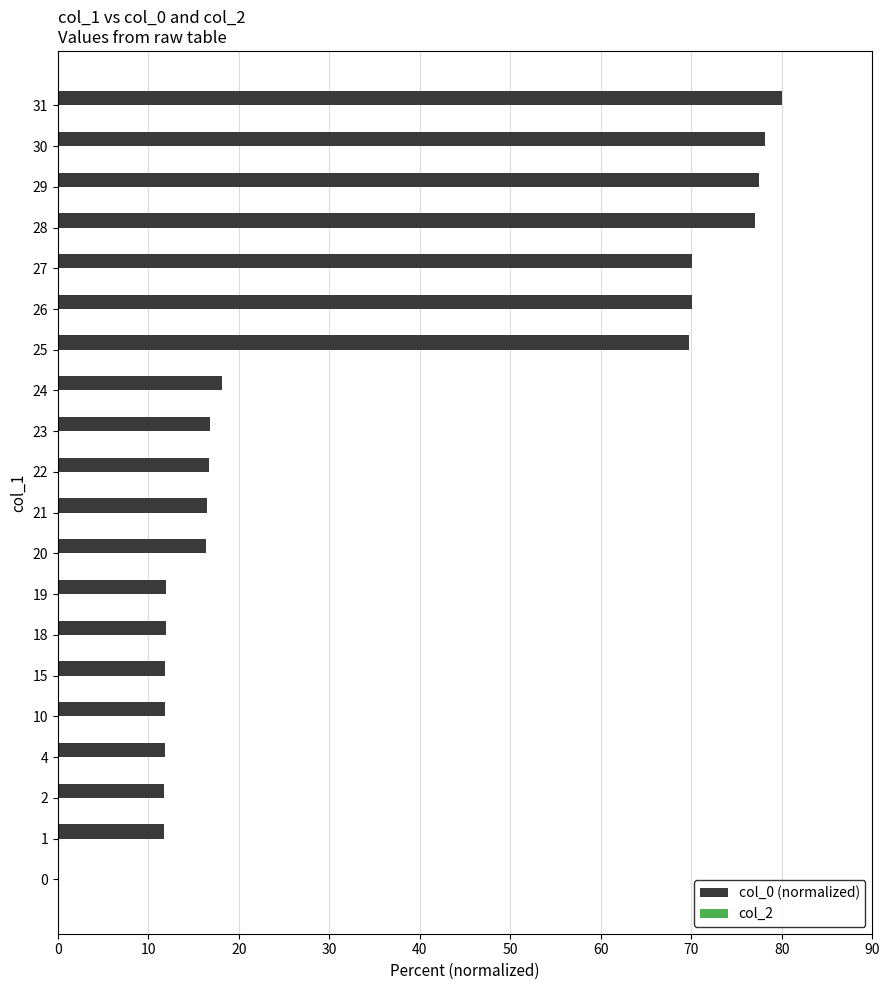

What is the change in value from 2 to 30?

+66.3